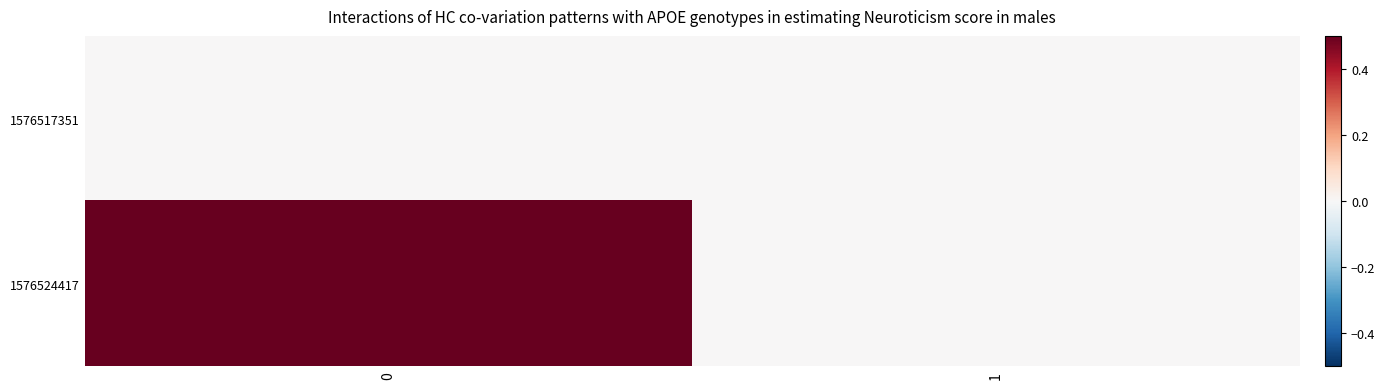

Rank the series at 0 from highest to lowest value.

1576524417, 1576517351